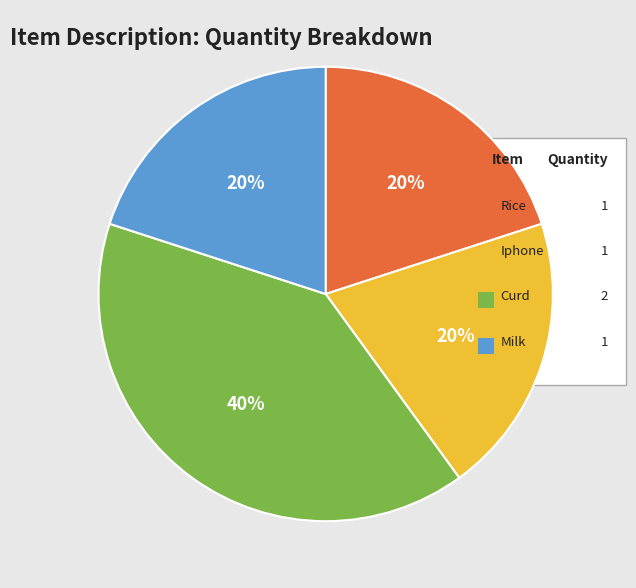

Is there a majority slice in this chart?

No